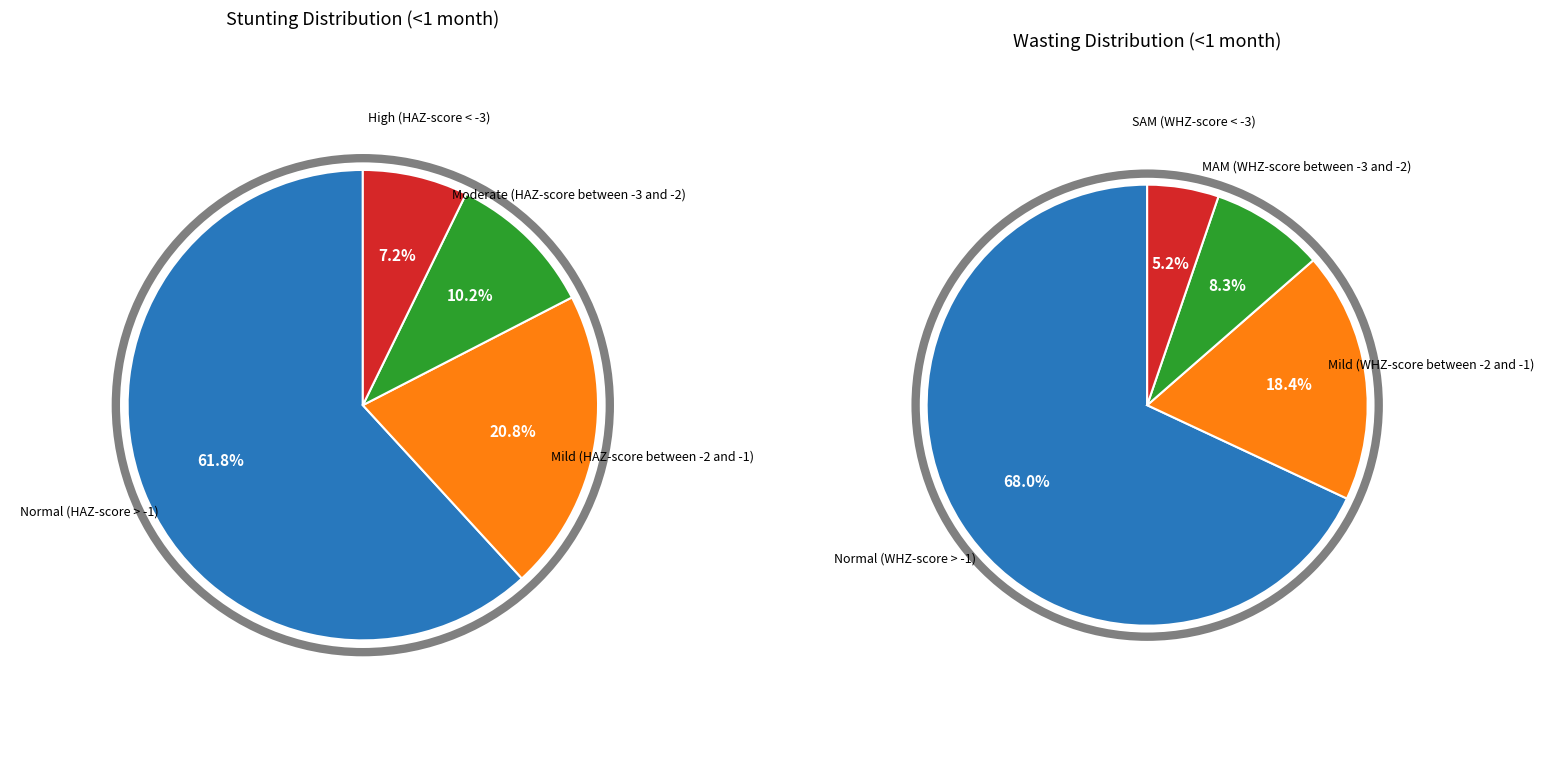

The values_wasting slice represents 18% of the pie. True or false?

True